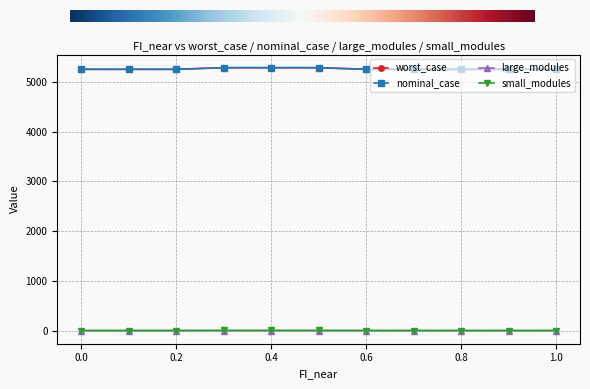

Does the chart have visible grid lines?

Yes